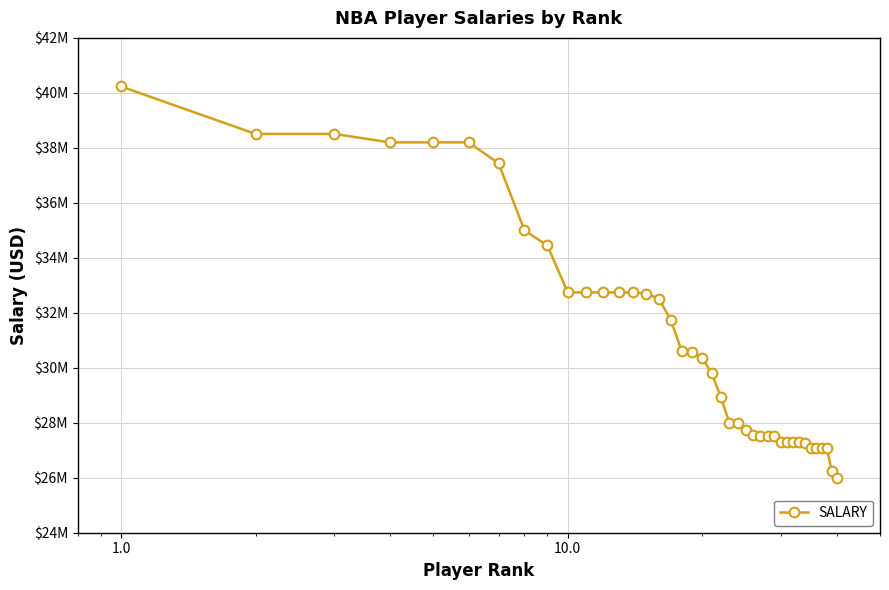

Is this an area chart (filled region under the line)?

No